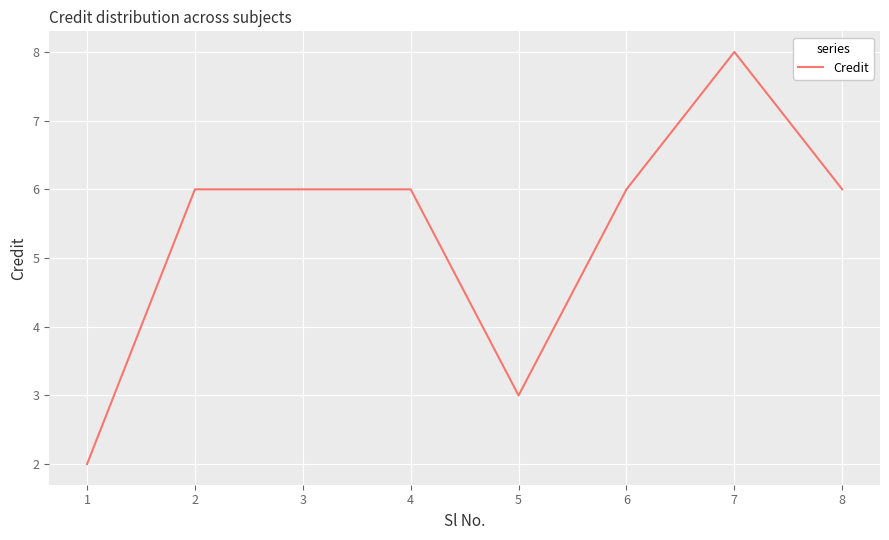

What is the approximate value at 4?

6